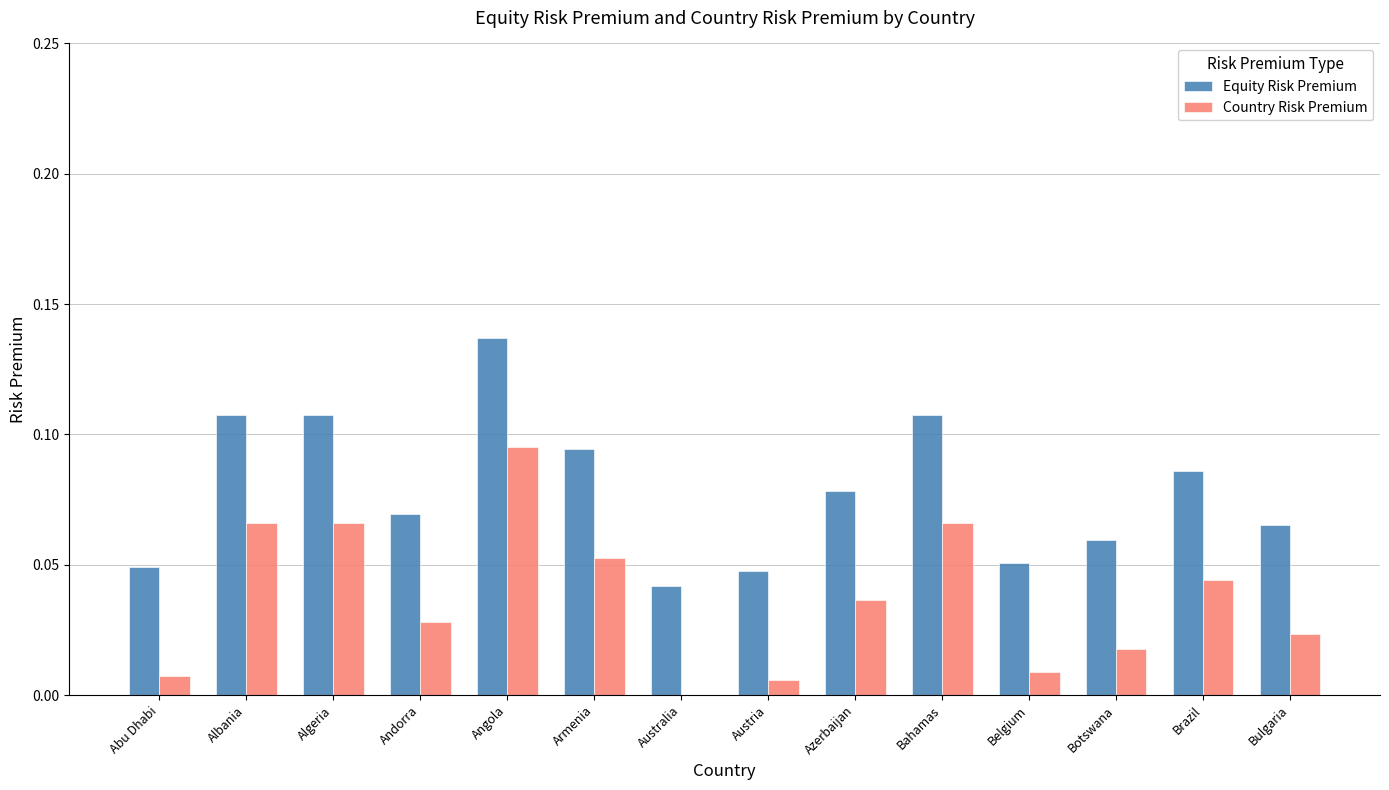

Which category has the highest value in the Equity Risk Premium series?

Angola